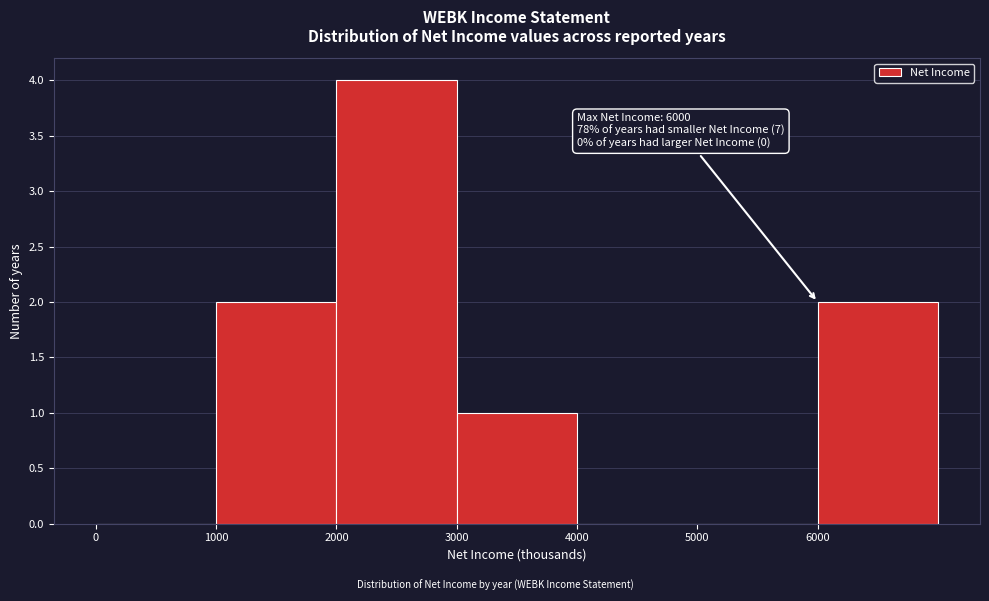

Over which range of the x-axis is the bar tallest?

2000 to 3000